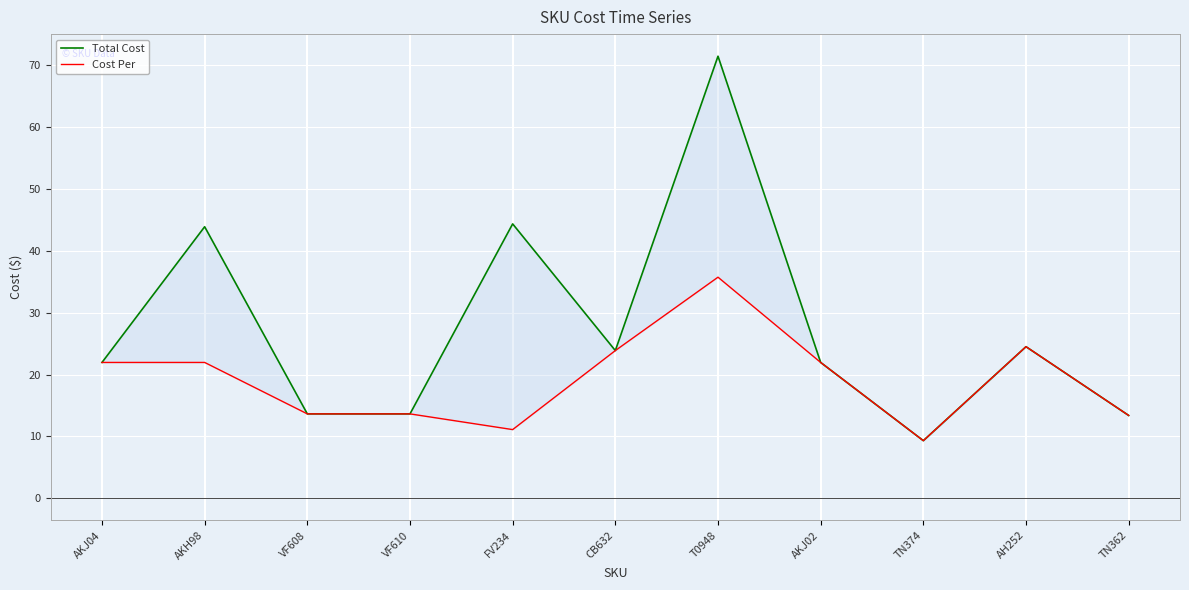

Reading left to right, transcribe all the data shown in this chart.

Total Cost: AKJ04=21.9	AKH98=43.9	VF608=13.6	VF610=13.6	FV234=44.4	CB632=23.9	T0948=71.5	AKJ02=21.9	TN374=9.3	AH252=24.5	TN362=13.4
Cost Per: AKJ04=21.9	AKH98=21.9	VF608=13.6	VF610=13.6	FV234=11.1	CB632=23.9	T0948=35.7	AKJ02=21.9	TN374=9.3	AH252=24.5	TN362=13.4